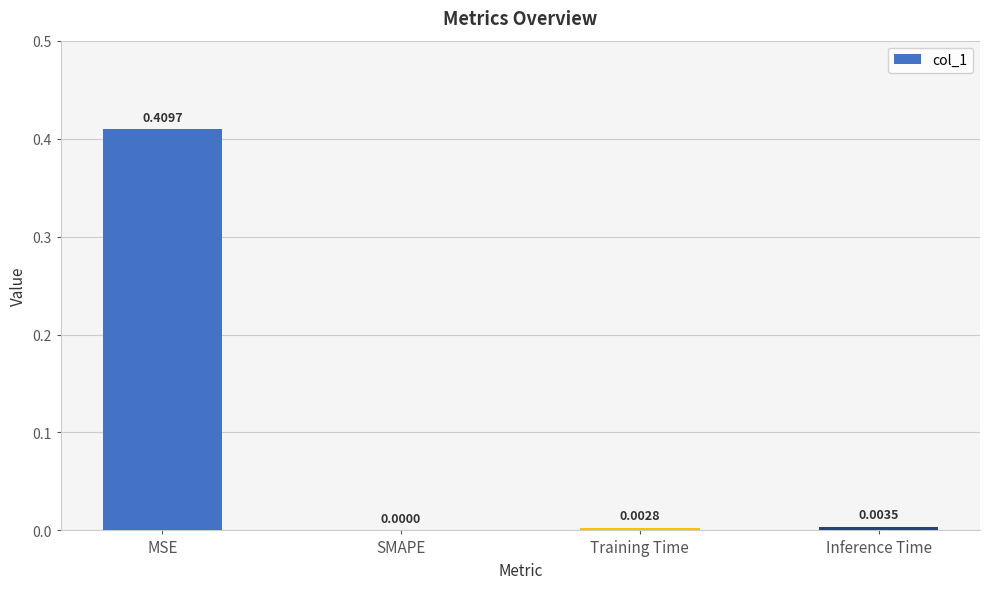

Which category has the highest value across all series?

MSE